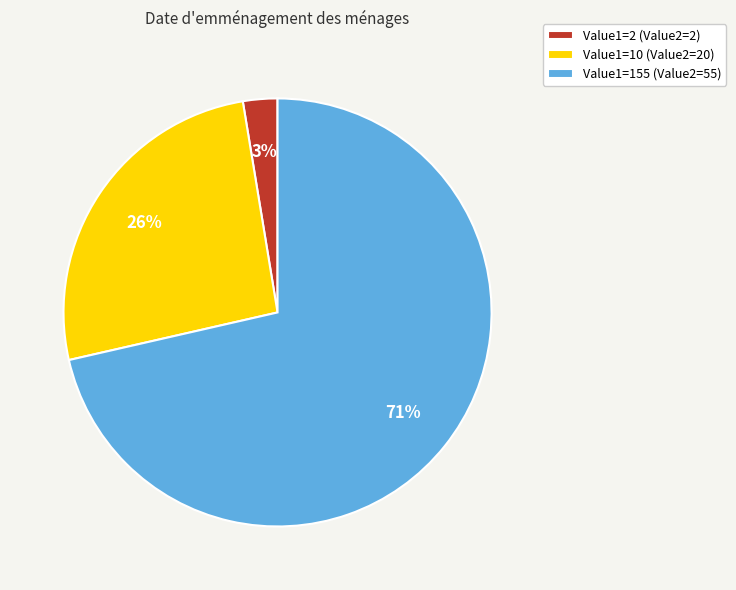

Is it true that Value1=155 (Value2=55) is 71% of the pie?

True